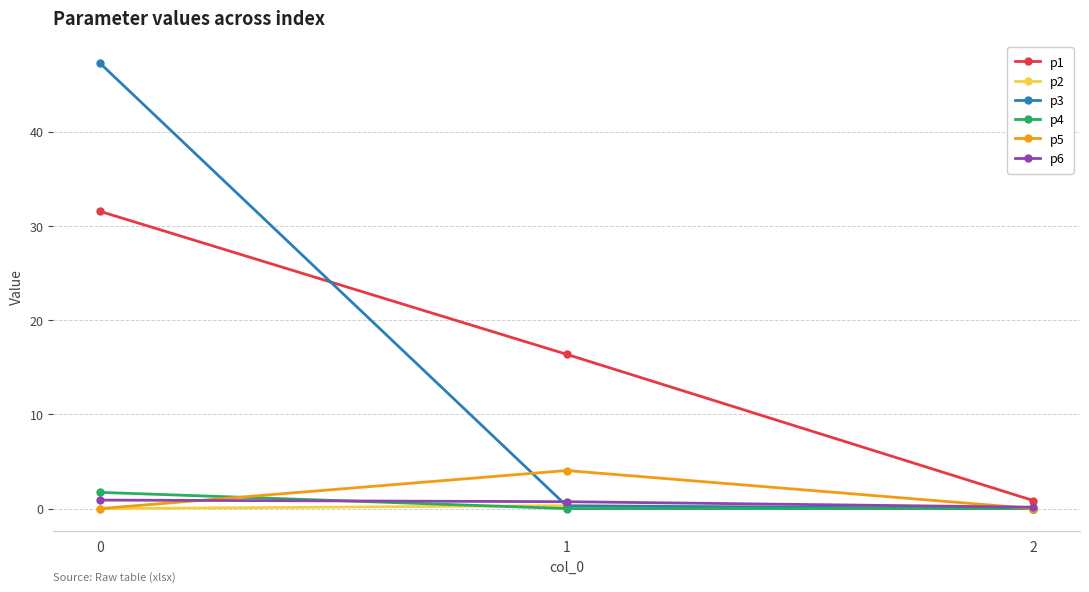

What is the maximum value shown in the chart?

47.3